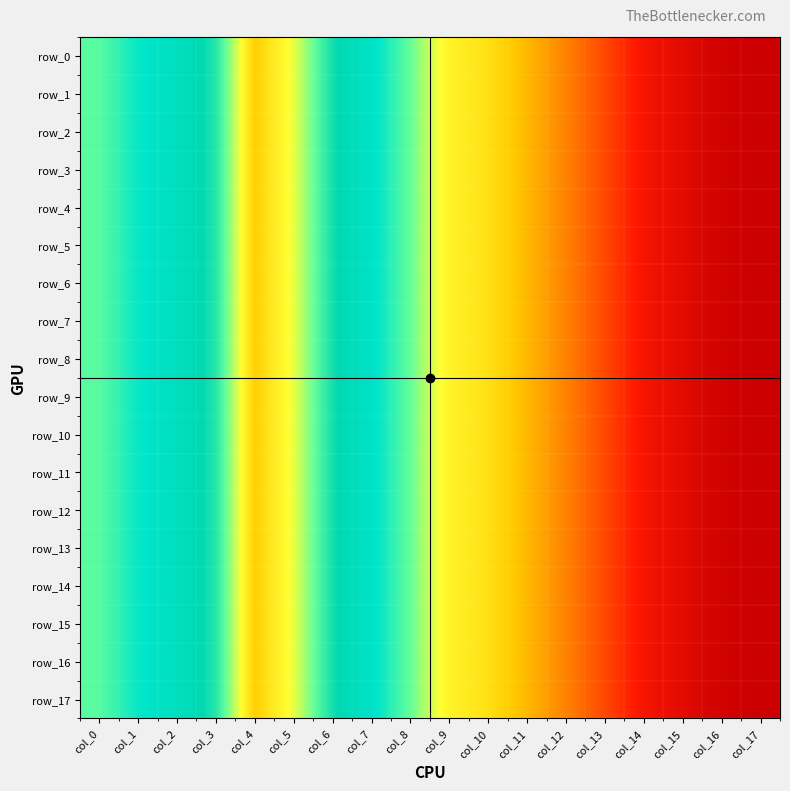

True or false: row_11 has a value of 0.0 at col_17.

True